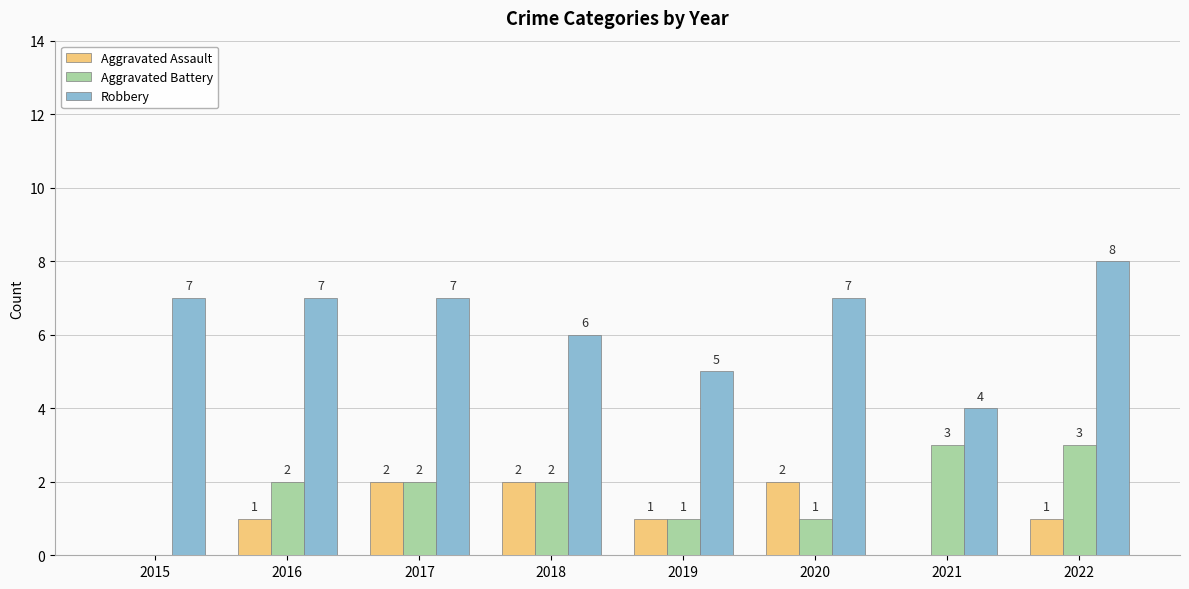

What is the difference between the Aggravated Assault values at 2019 and 2018?

1